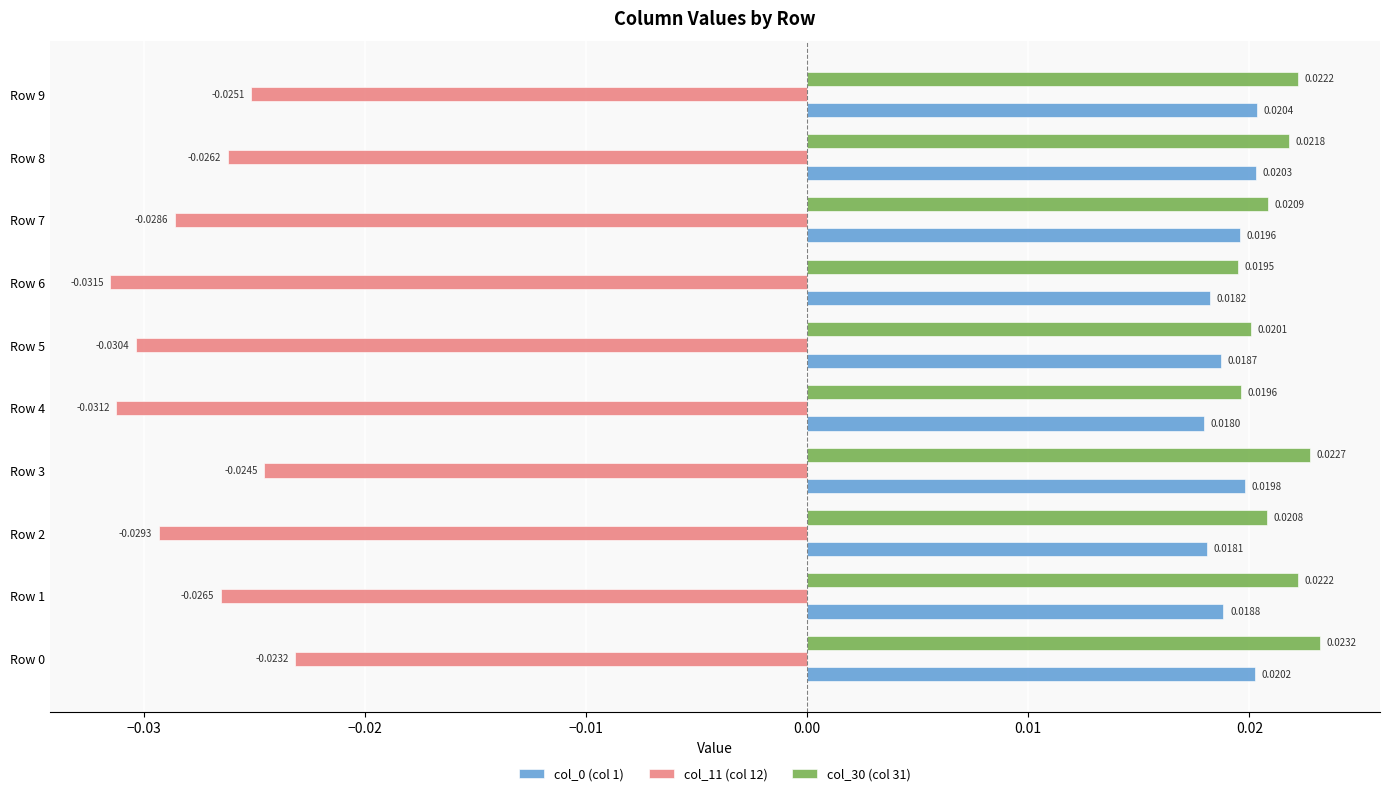

At how many categories does at least one series exceed 0?

10